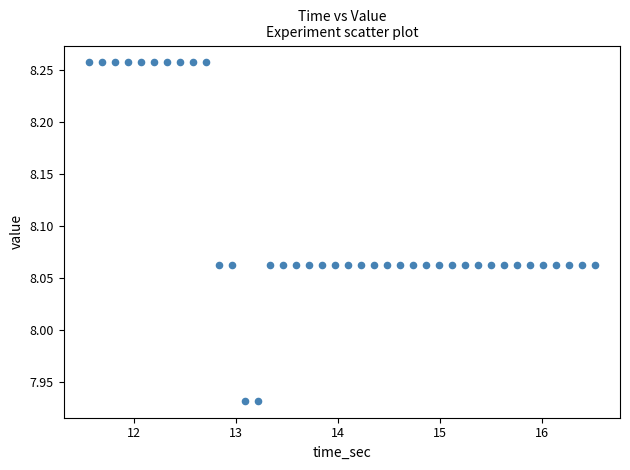

What is the range of X values (max minus min)?

5.0